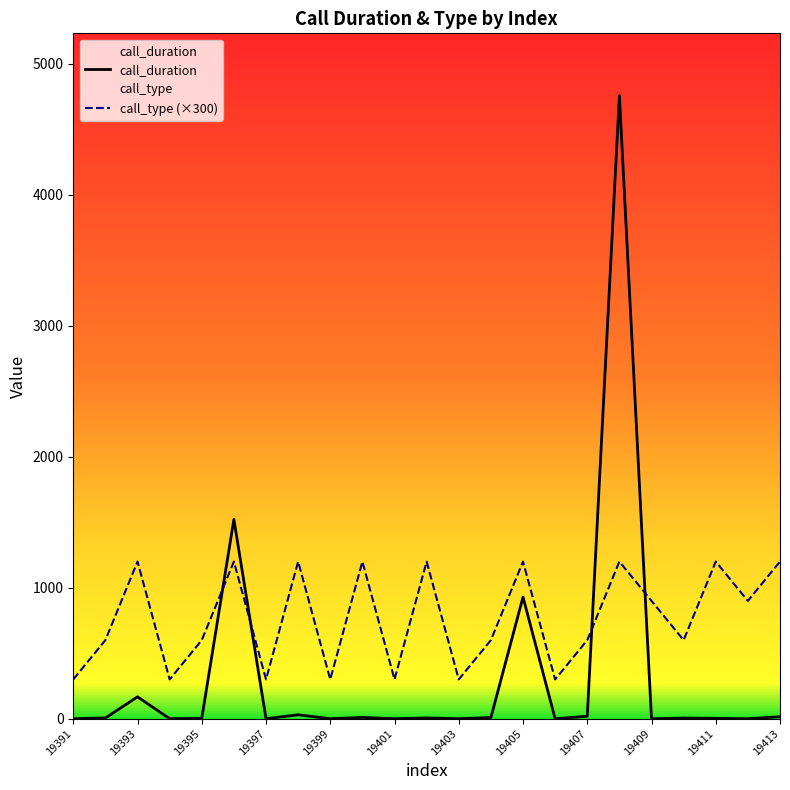

Between 19412 and 19402, which is larger?

19402